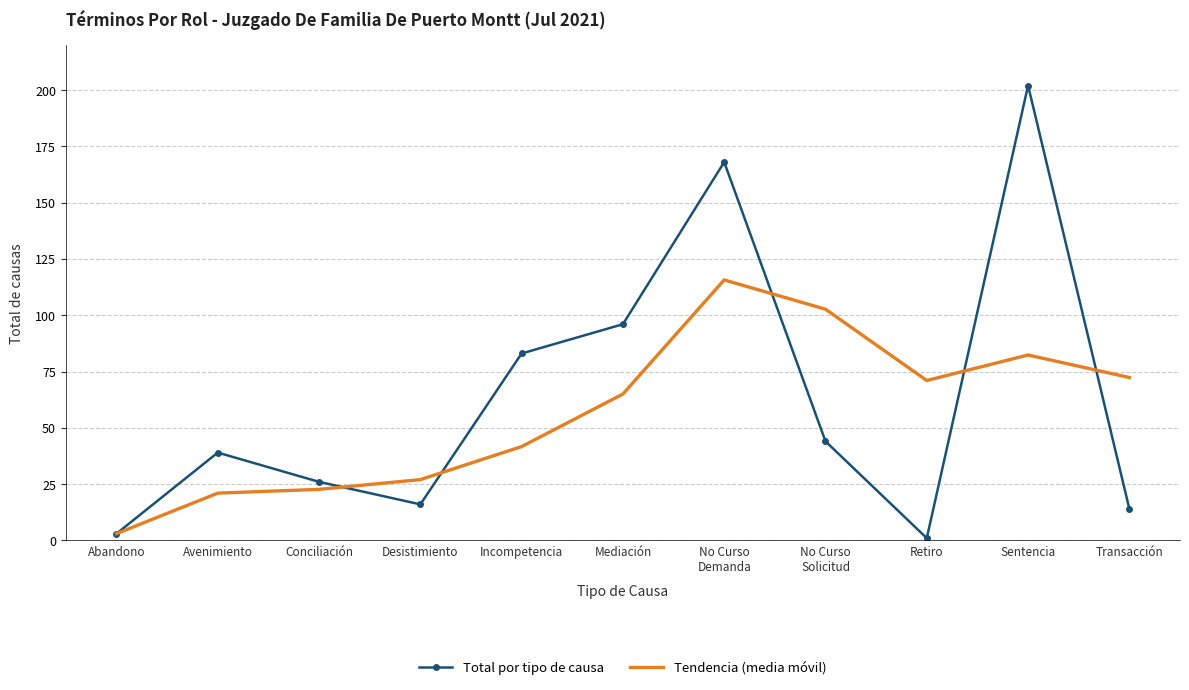

Rank the series at Retiro from lowest to highest value.

Total por tipo de causa, Tendencia (media móvil)